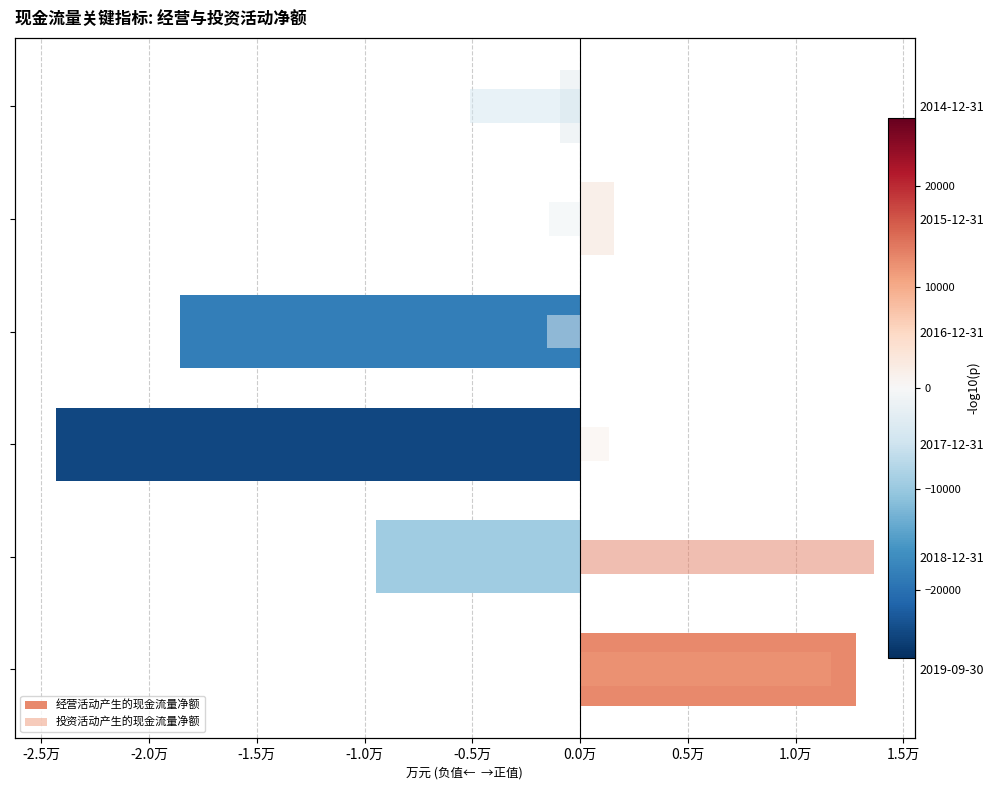

How many groups of bars are there?

6